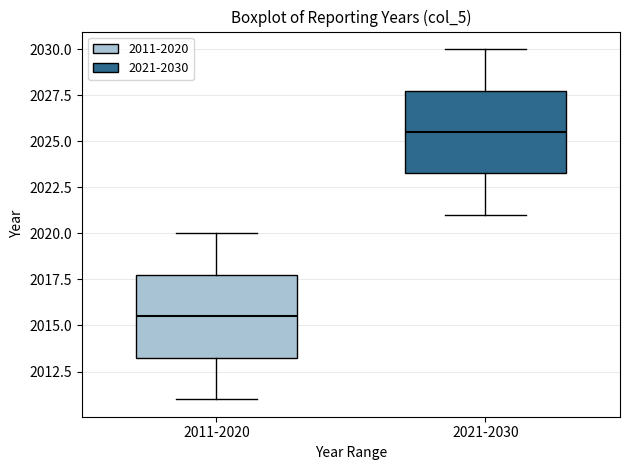

Reading left to right, read every box against the y-axis: the position of its median line, the range the box covers, and the ends of its whiskers. The values are not printed on the chart, so give them approximately, as read against the axis.

2011-2020: median 2015.5, box 2013.5 to 2018.0, whiskers 2011.0 to 2020.0
2021-2030: median 2025.5, box 2023.5 to 2028.0, whiskers 2021.0 to 2030.0